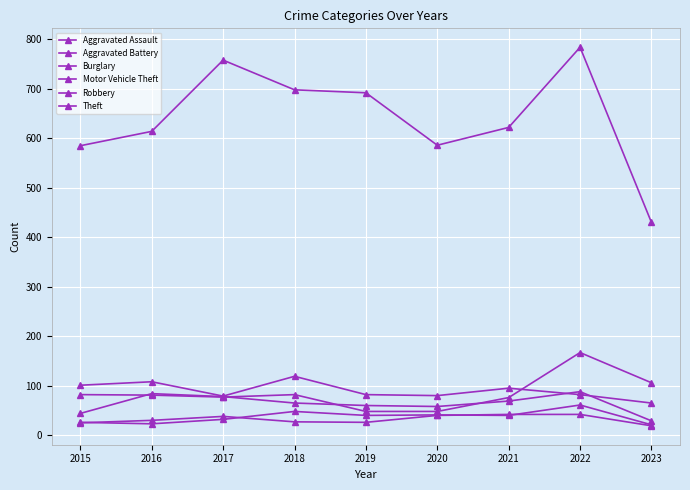

How many lines are shown in the chart?

6